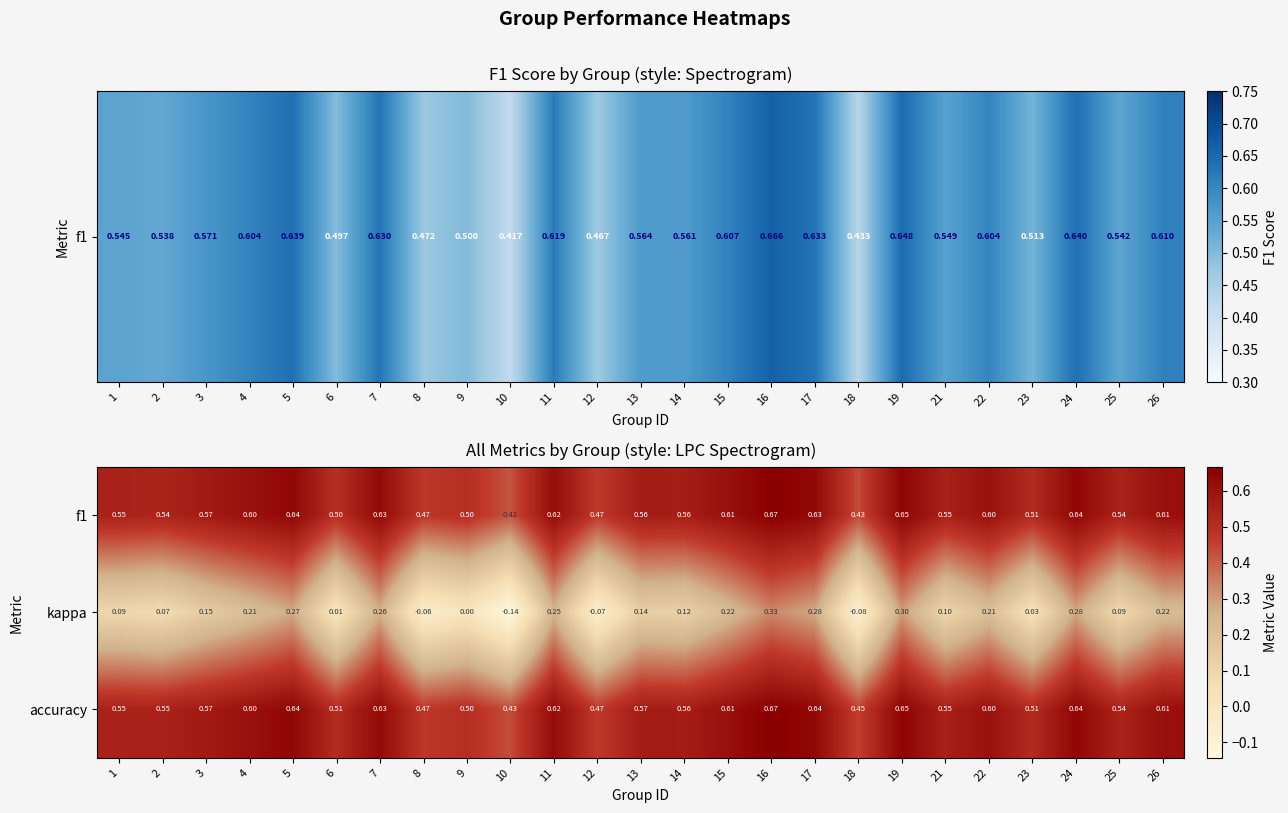

What is the total value across all series at 18?

0.8